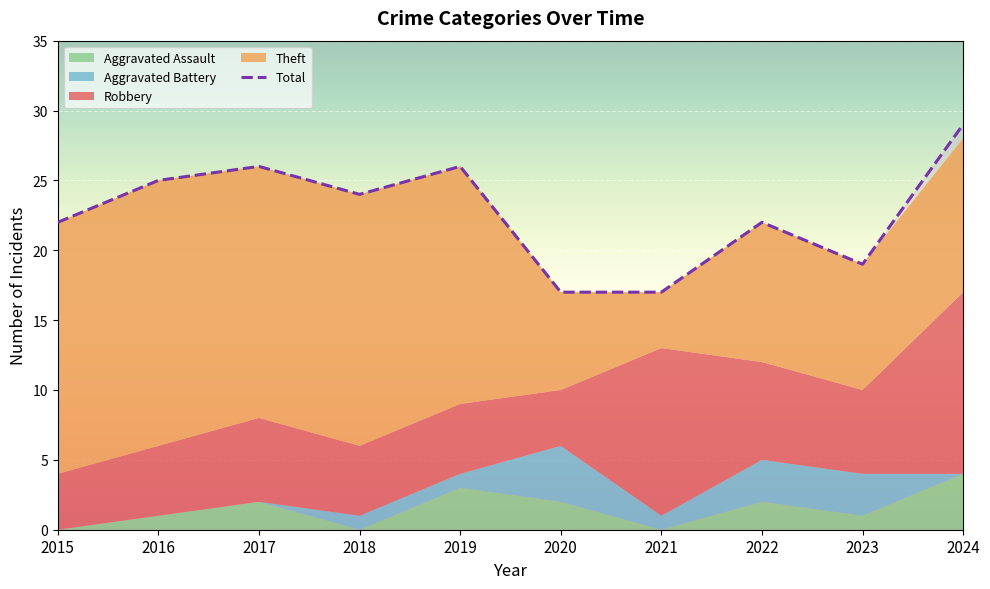

How many interior local peaks (higher than both neighbors) does the data have?

3